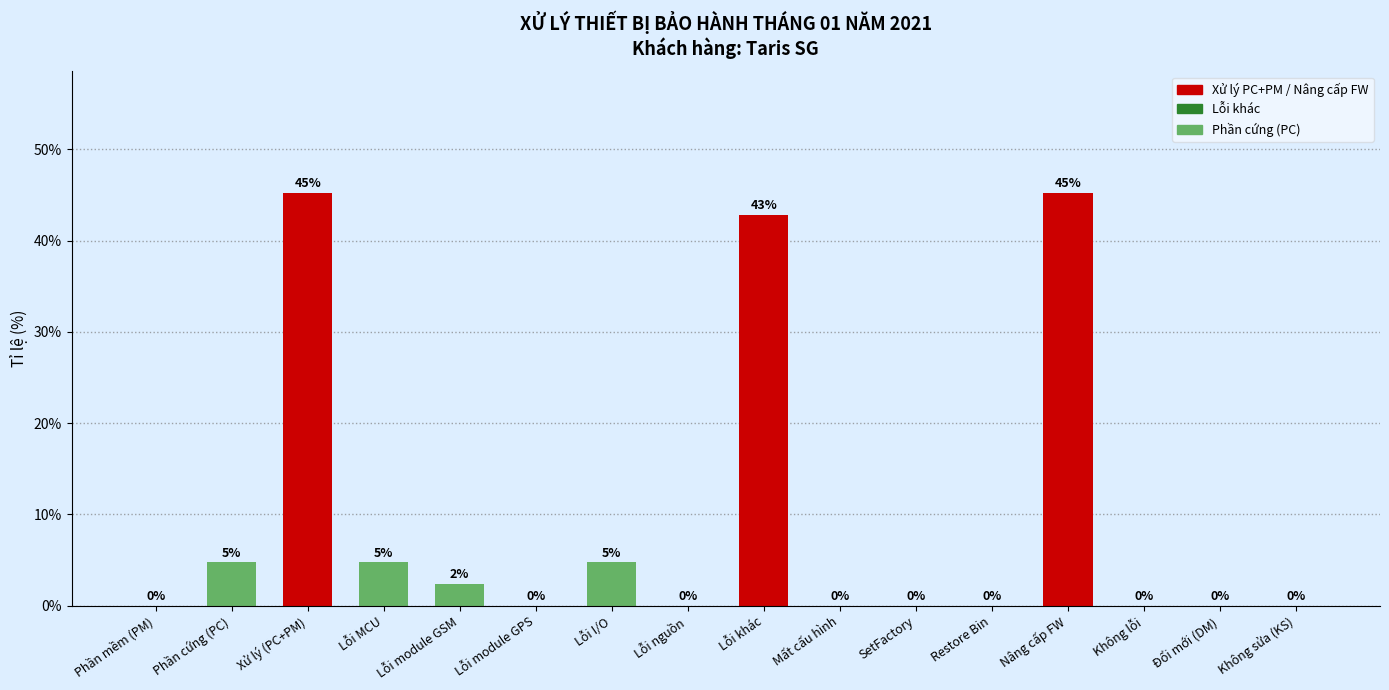

What is the greatest value displayed?

45.2